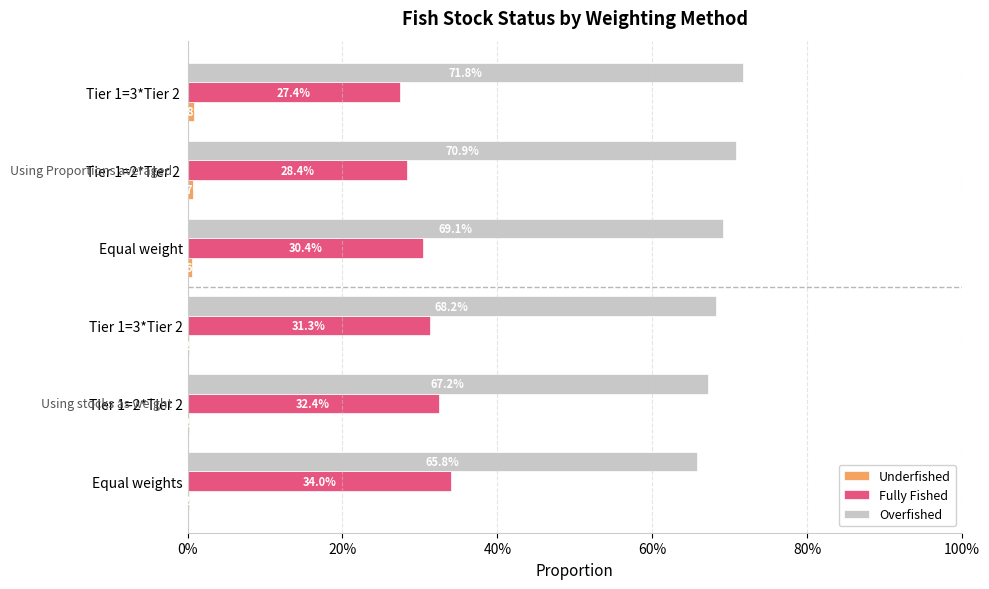

Does the chart contain stacked bars?

No